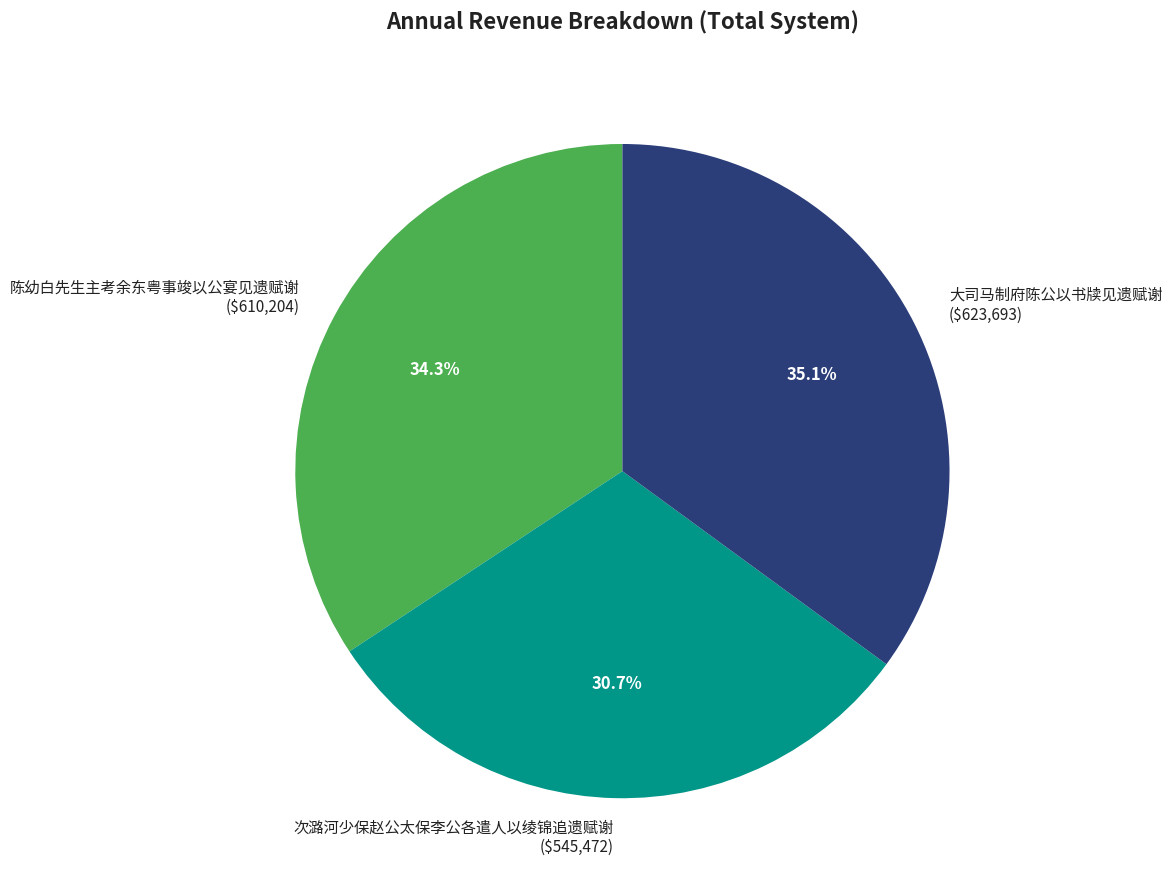

Rank the categories by value from highest to lowest.

大司马制府陈公以书牍见遗赋谢, 陈幼白先生主考余东粤事竣以公宴见遗赋谢, 次潞河少保赵公太保李公各遣人以绫锦追遗赋谢